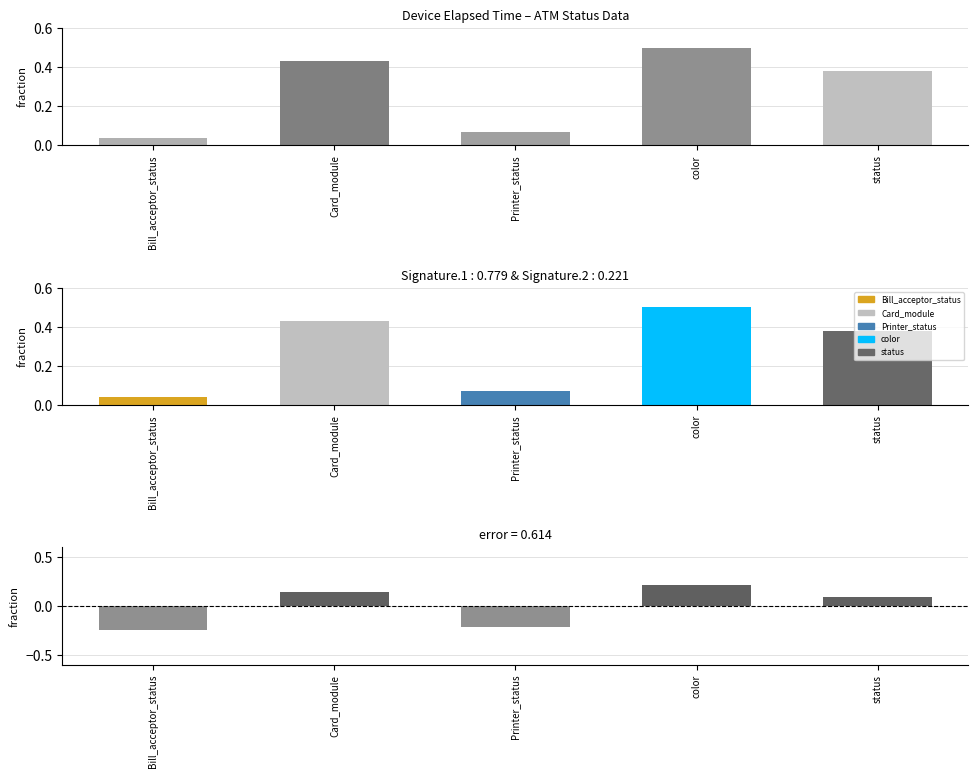

How many distinct data groups are displayed?

2